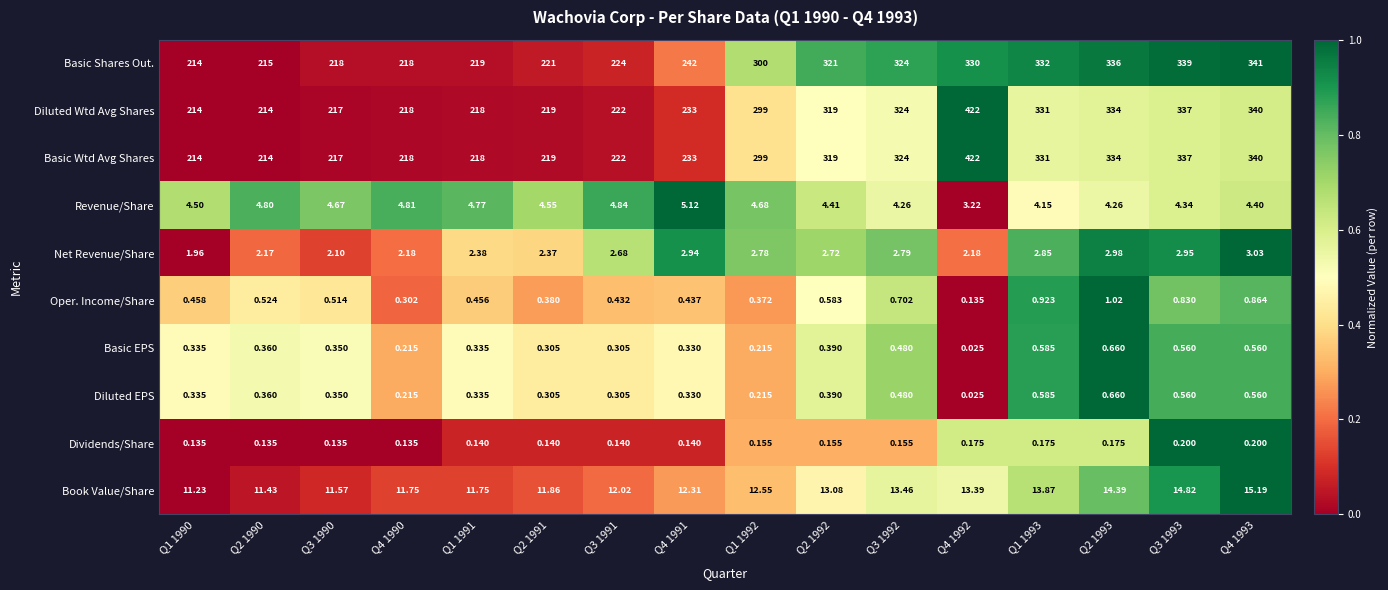

Which series changed the most between Q3 1991 and Q4 1991?

Basic Shares Out.